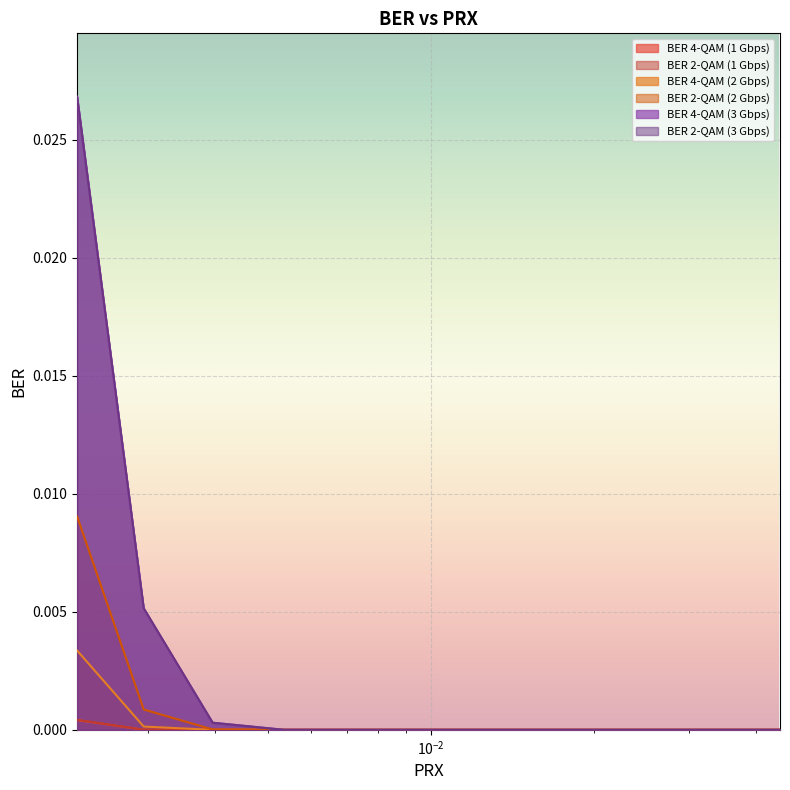

How many categories are shown in the chart?

13